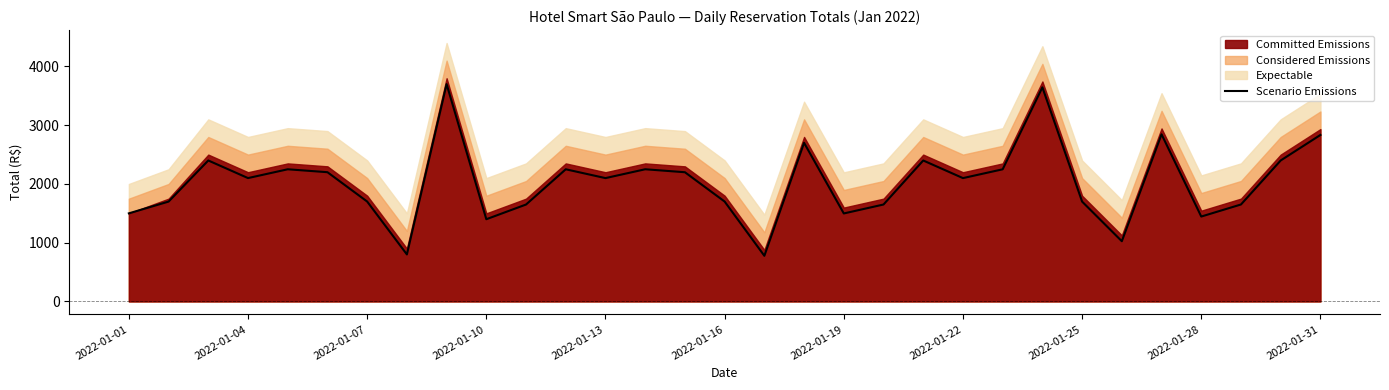

What is the value of the 6th point from the left?

2200.4